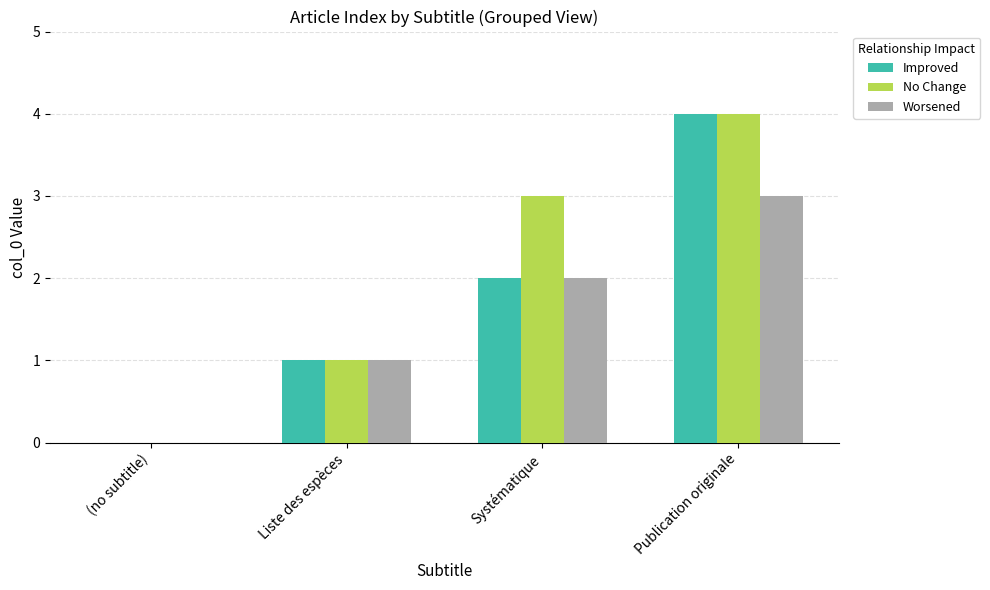

Does the chart contain stacked bars?

No